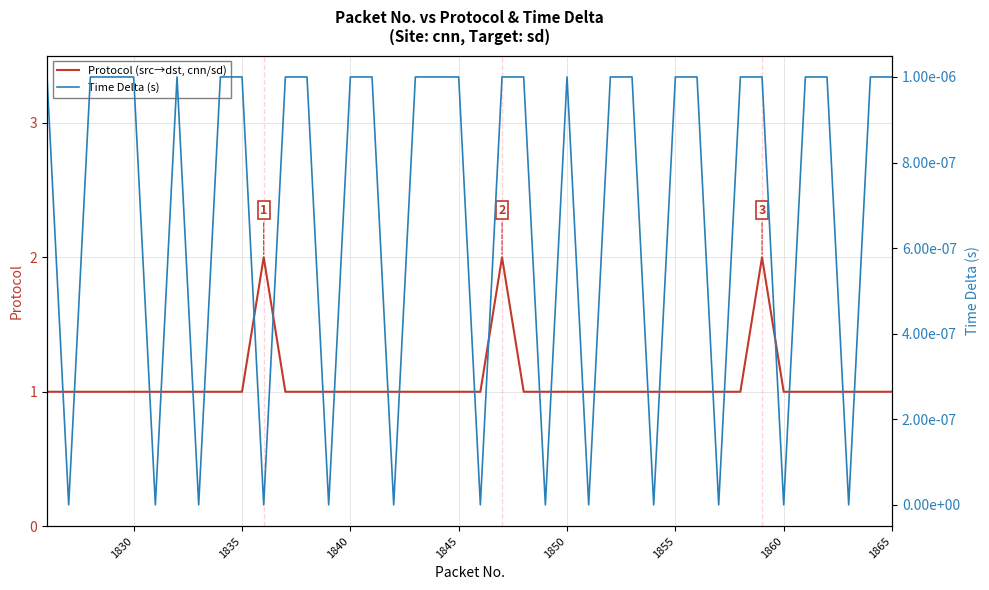

True or false: Time Delta (s) and Protocol (src→dst, cnn/sd) cross at least once.

False